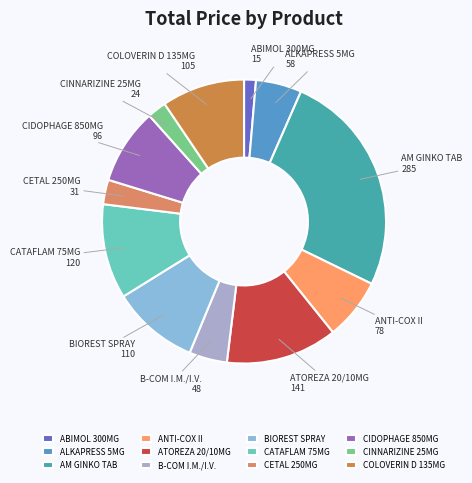

Does any single category account for the majority?

No